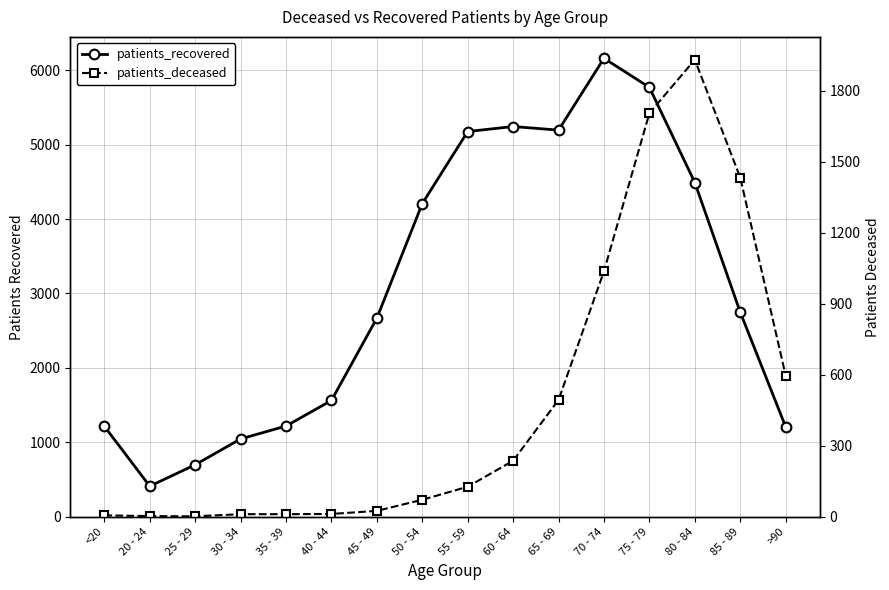

What is the difference between the maximum and minimum values in the patients_deceased series?

1930